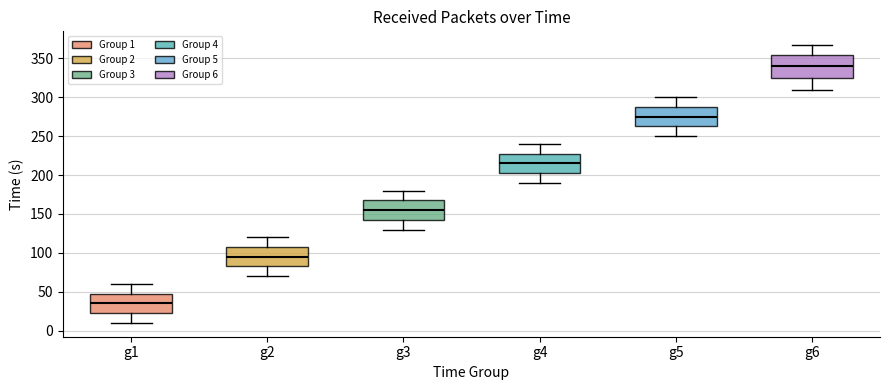

Comparing the boxes themselves (not the whiskers), which one is the tallest?

g6